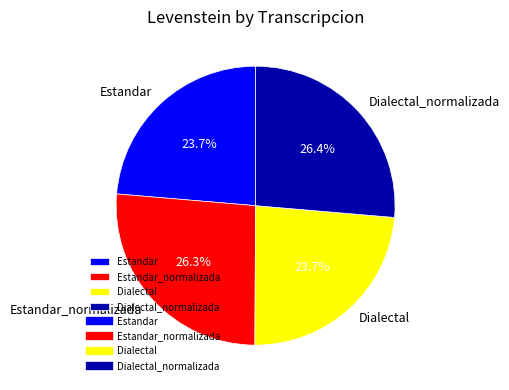

What is the ratio of the value at Estandar_normalizada to the value at Estandar?

1.1